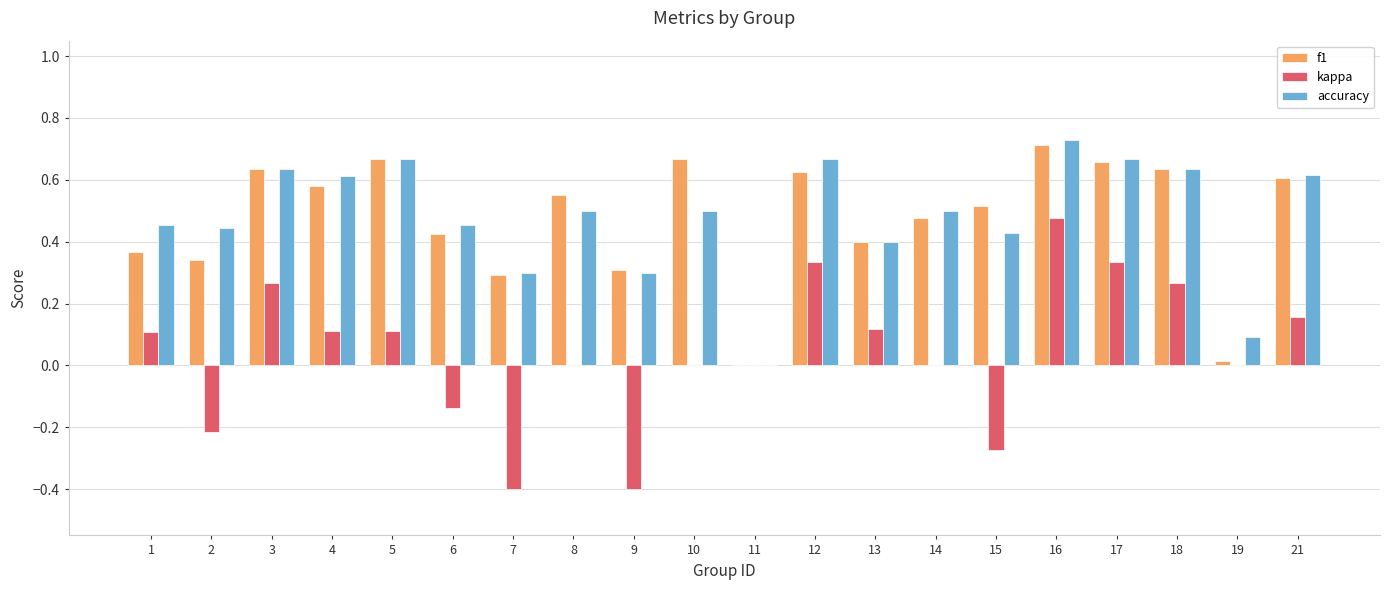

At which category does the chart reach its peak across all series?

16